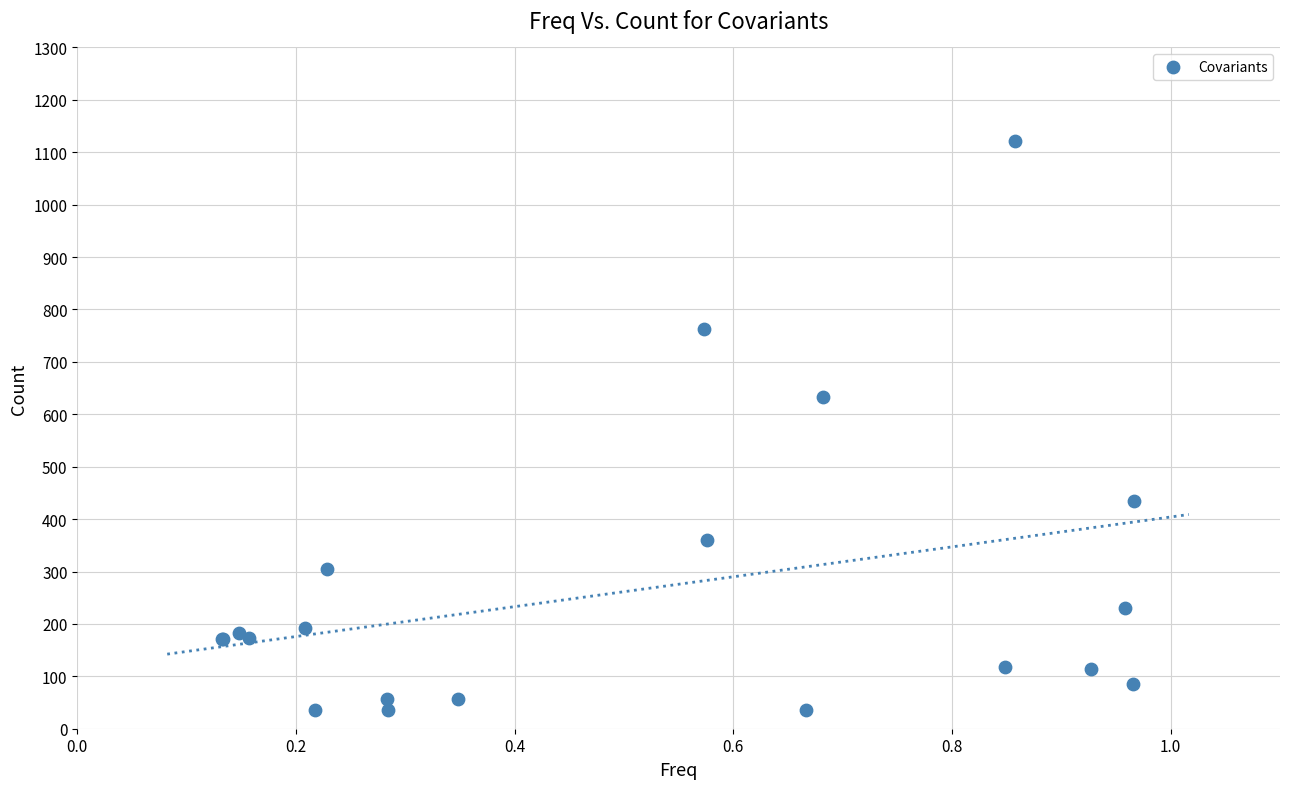

What Y value in the scatter plot is closest to 578?

633